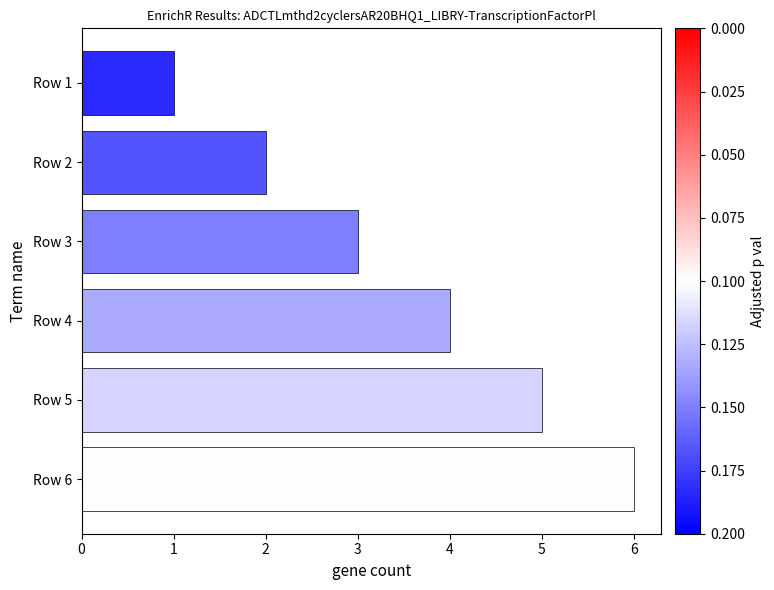

Which category has the lowest value across all series?

Row 1